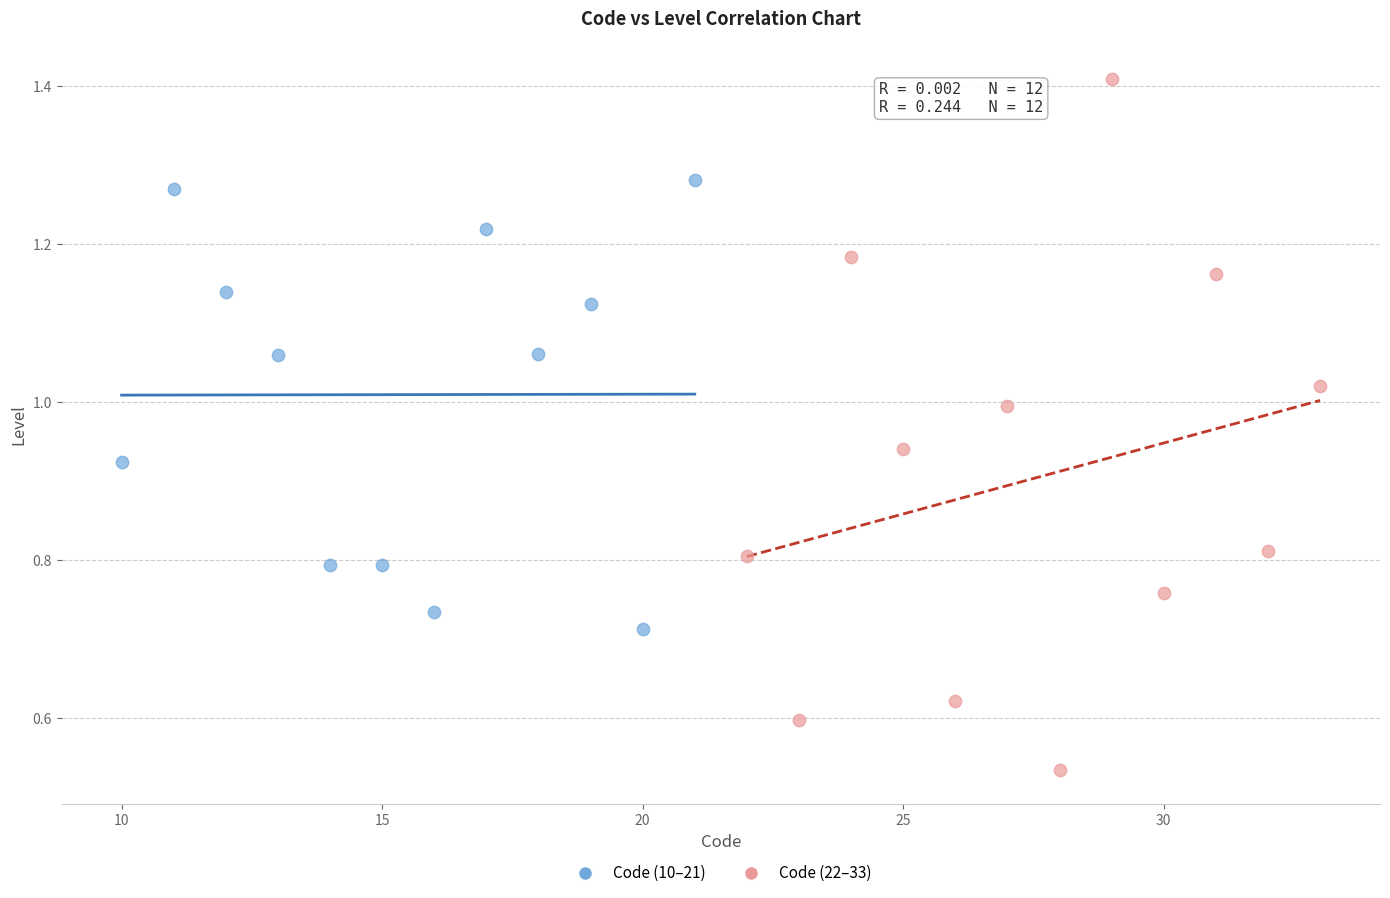

Which series contains the highest Y value?

Code (22–33)